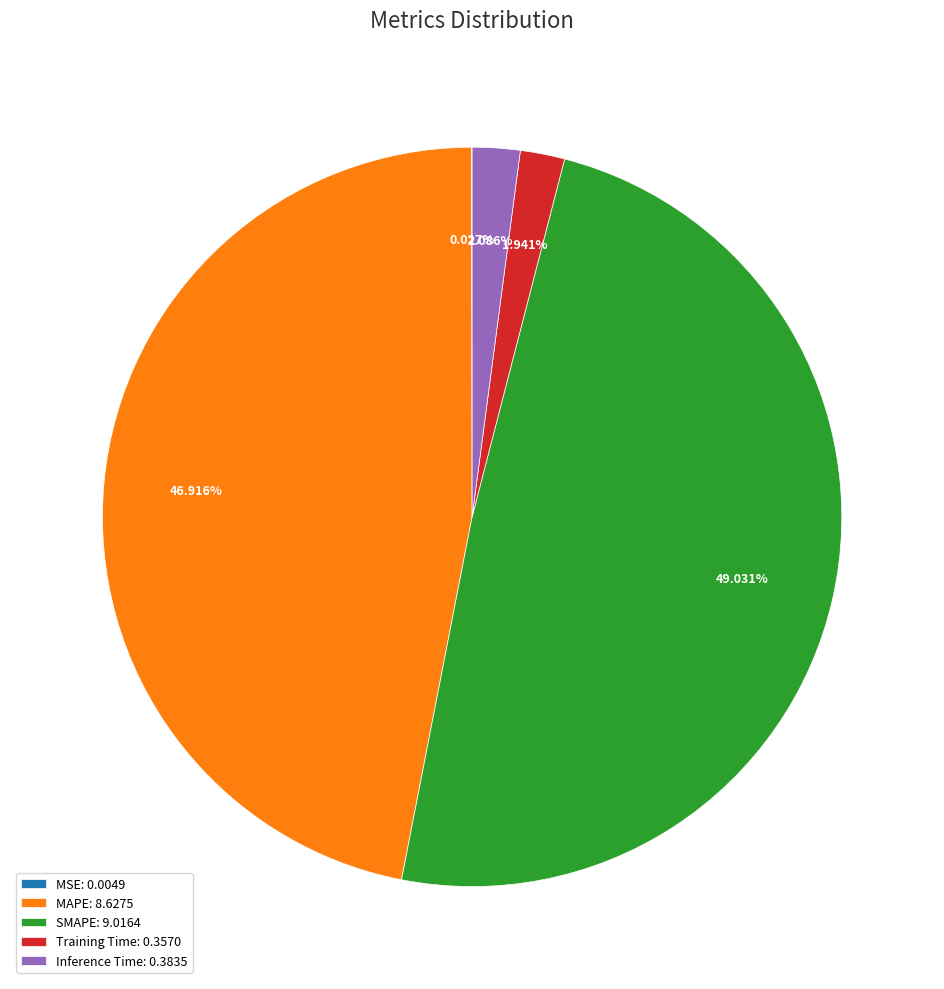

Which category has the biggest portion of the pie?

SMAPE